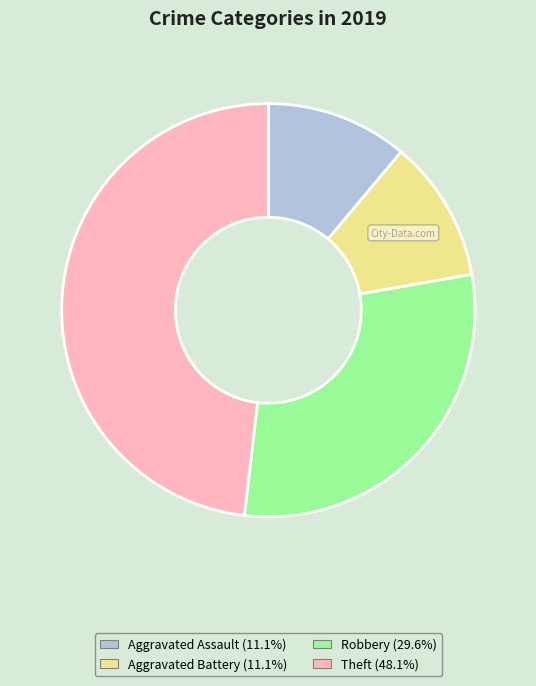

Is there a majority slice in this chart?

No